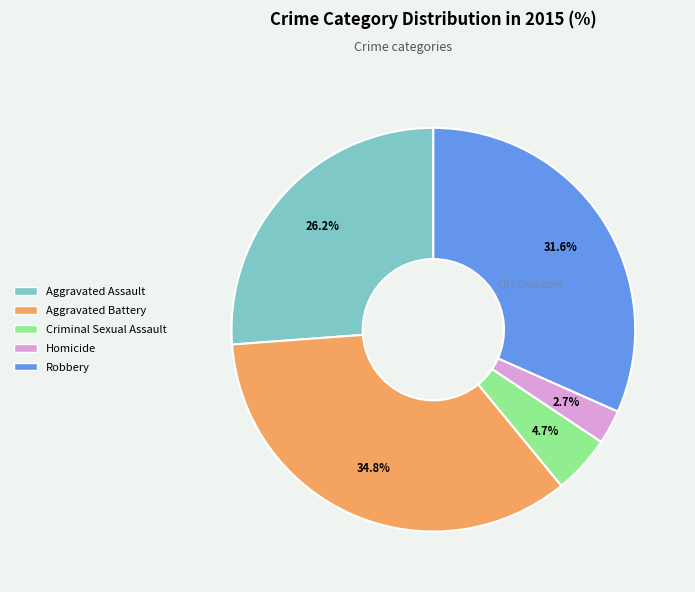

True or false: Robbery accounts for 32% of the total.

True